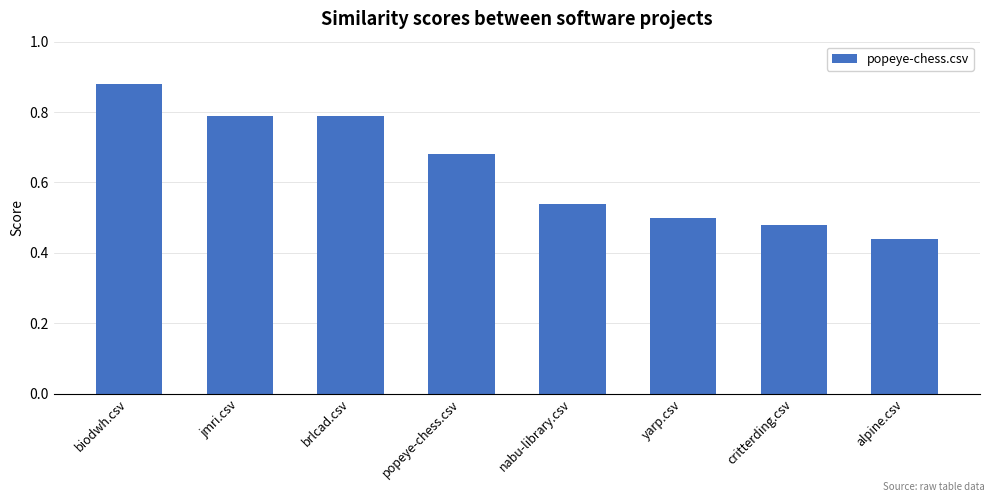

How many categories are shown in the chart?

8